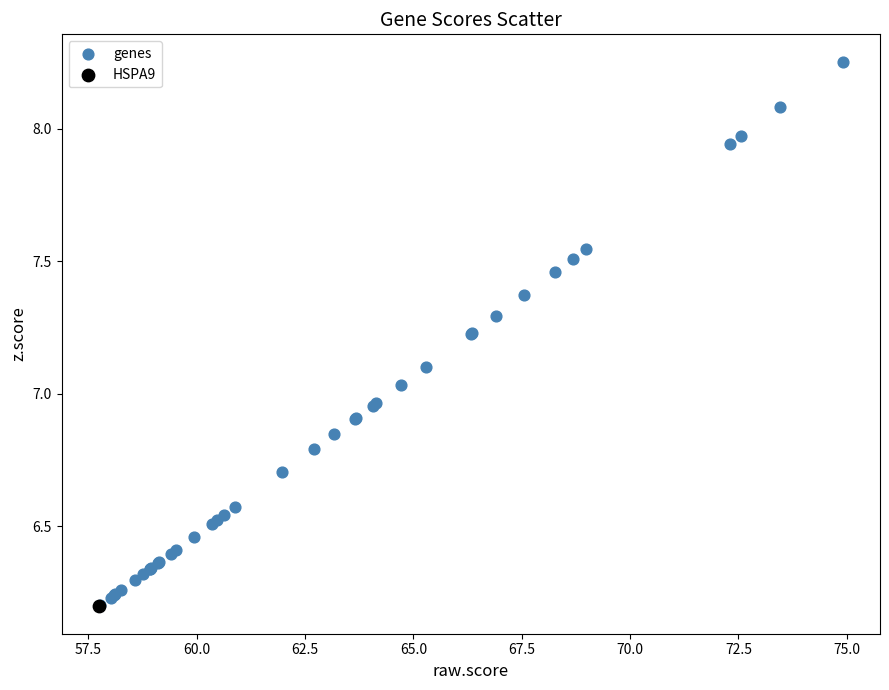

What are all the series names shown in the legend?

genes, HSPA9